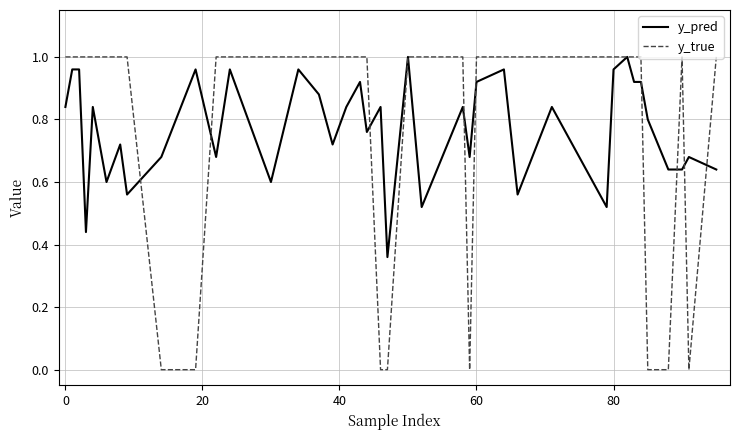

Which series has the widest spread of values?

y_true